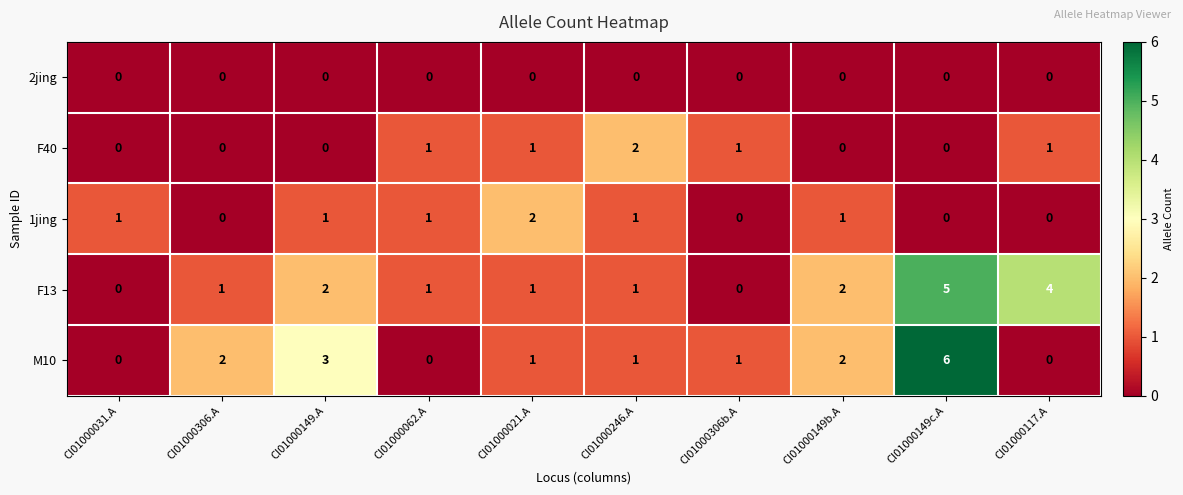

Which series has the largest total across all categories?

F13